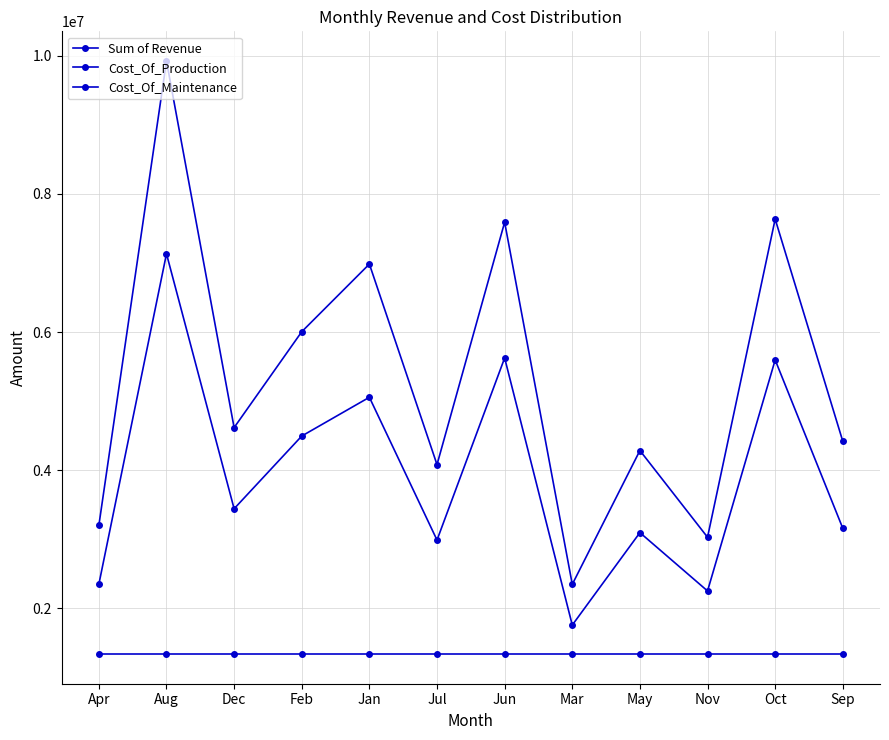

At which label does Sum of Revenue first exceed 4616864?

Aug